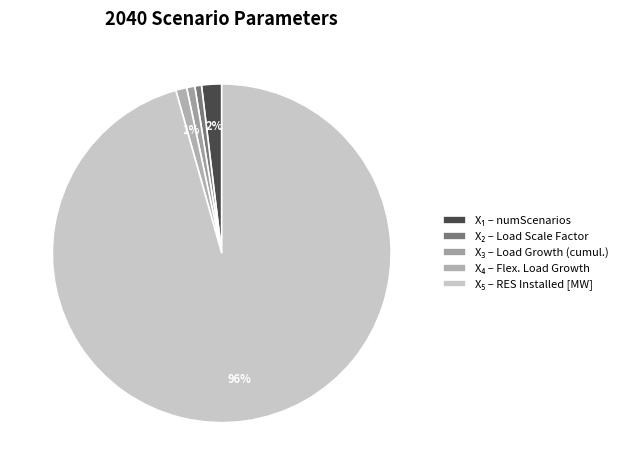

How many slices are in this pie chart?

5